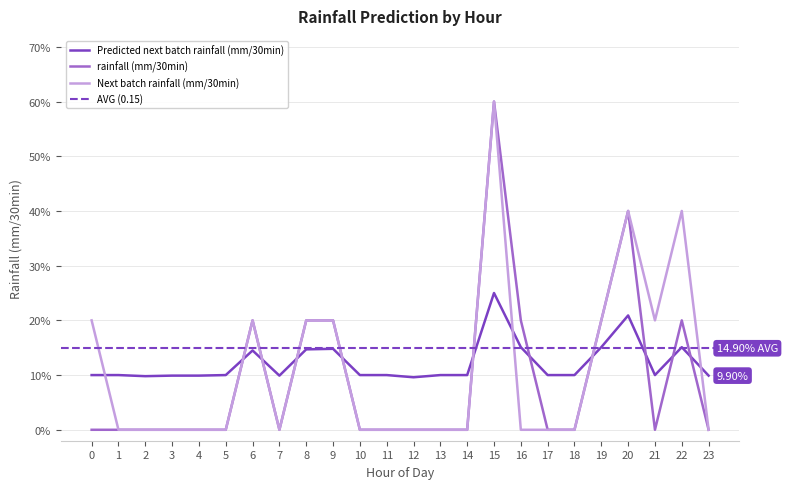

What is the difference between the highest and lowest values at 5?

0.1